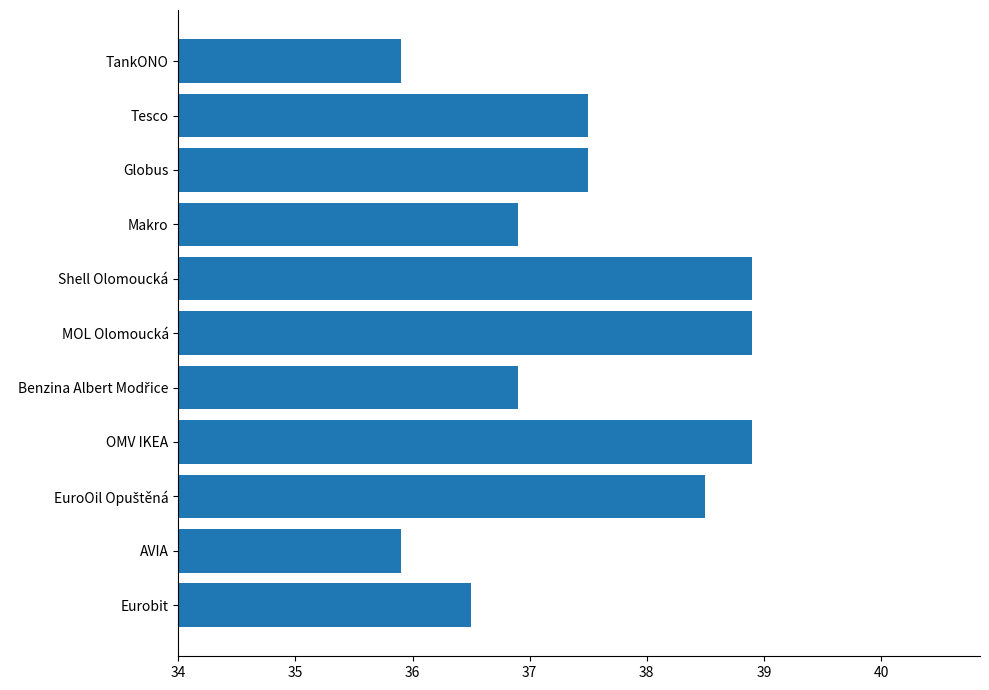

What is the label of the 11th bar from the bottom?

TankONO